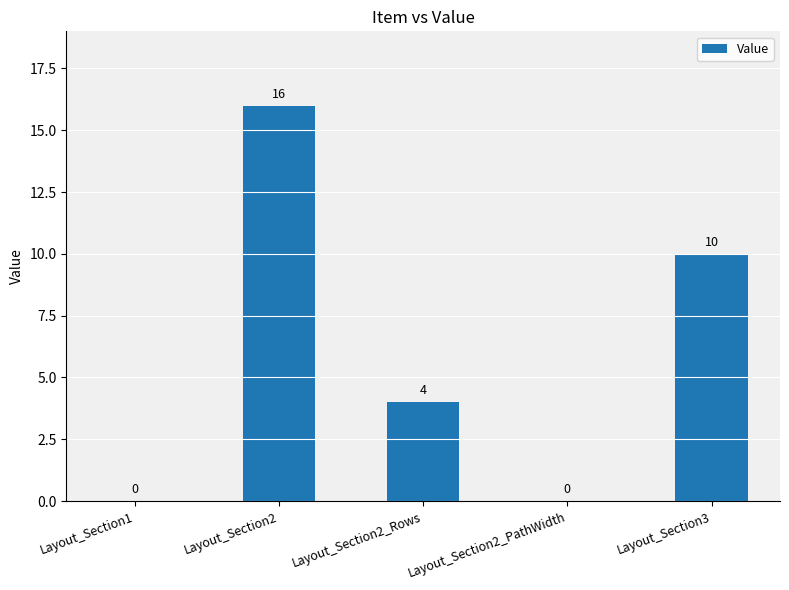

What is the greatest value displayed?

16